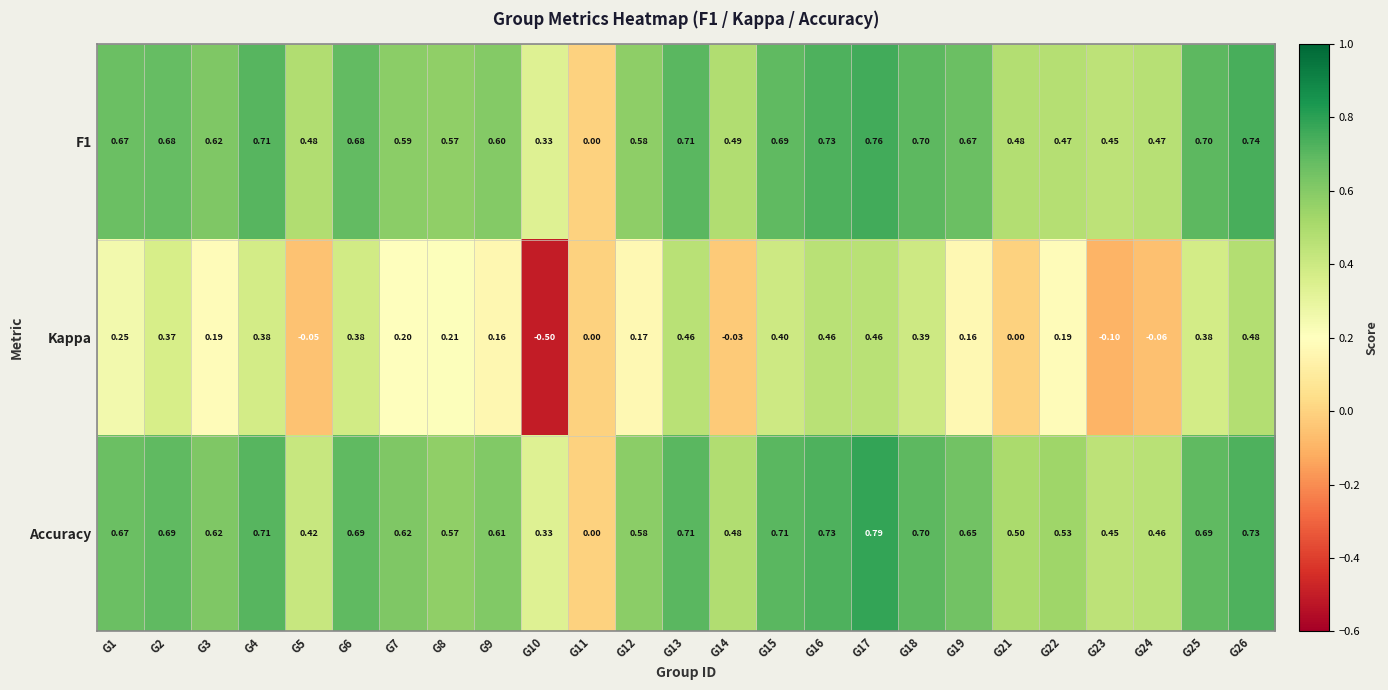

What is the smallest value displayed?

-0.5